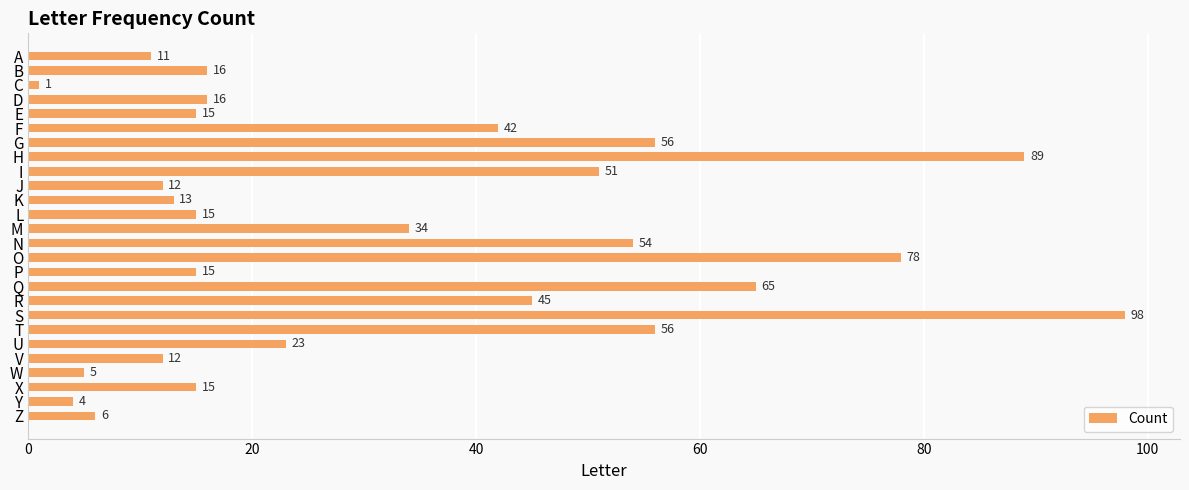

At which category does the chart reach its peak across all series?

S